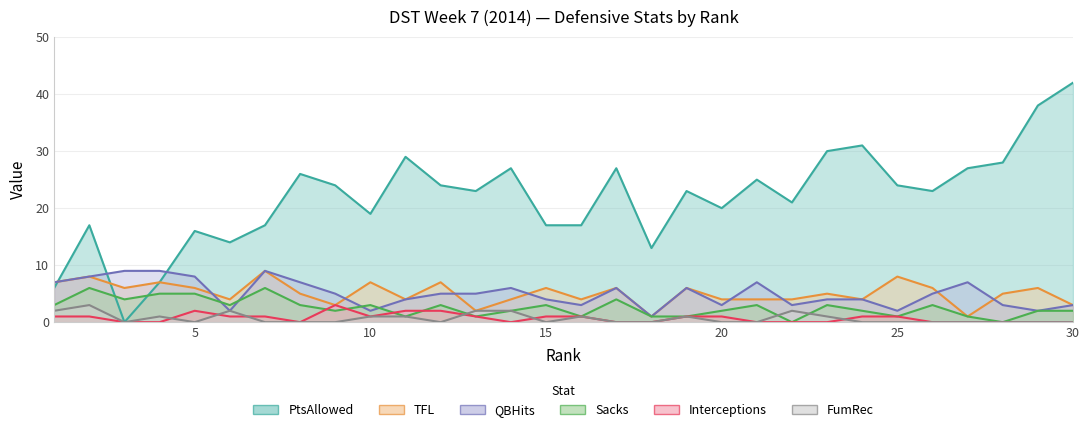

At which label does QBHits reach its peak?

3